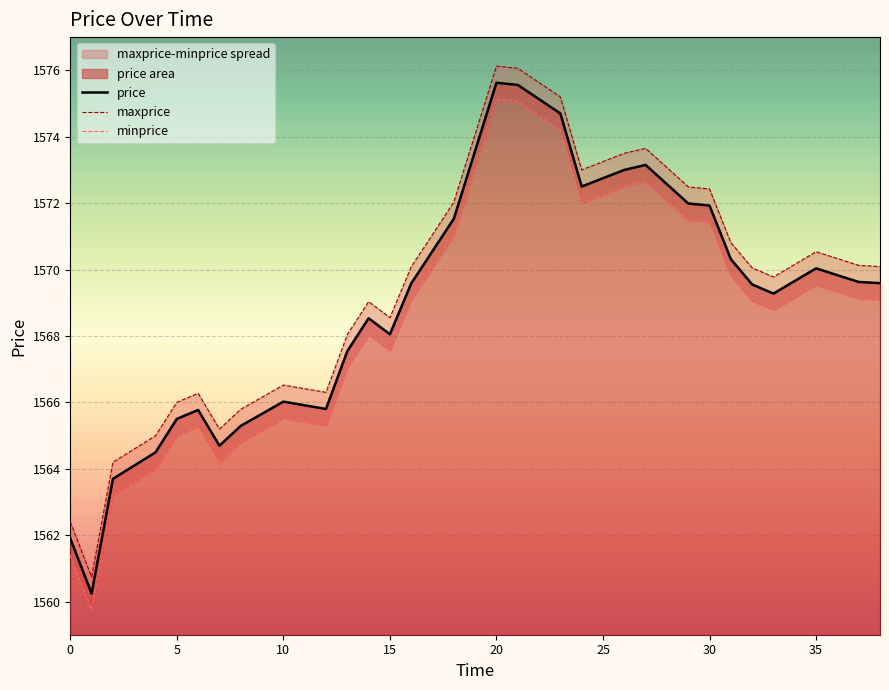

How many values in the price series exceed 1569?

16